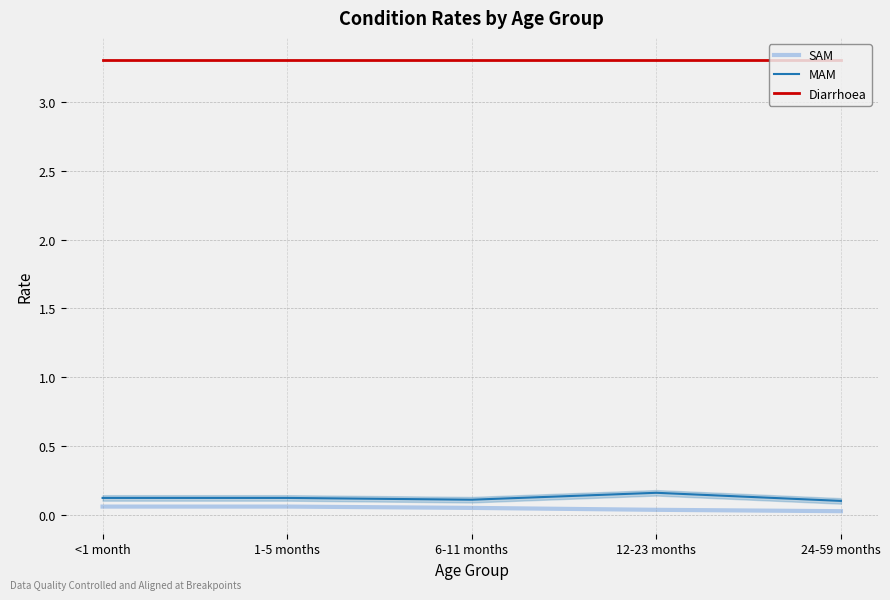

Is this an area chart (filled region under the line)?

No